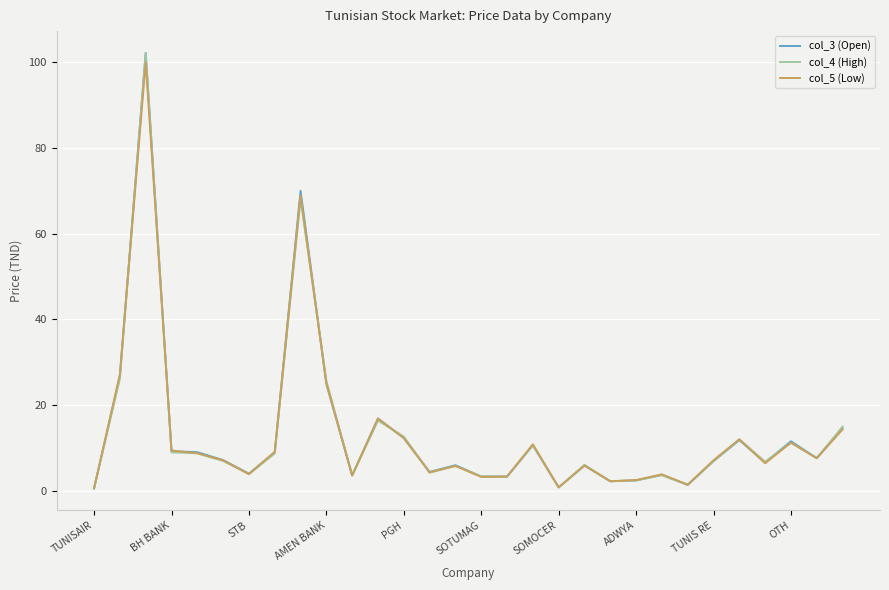

What is the maximum value for col_3 (Open)?

102.2